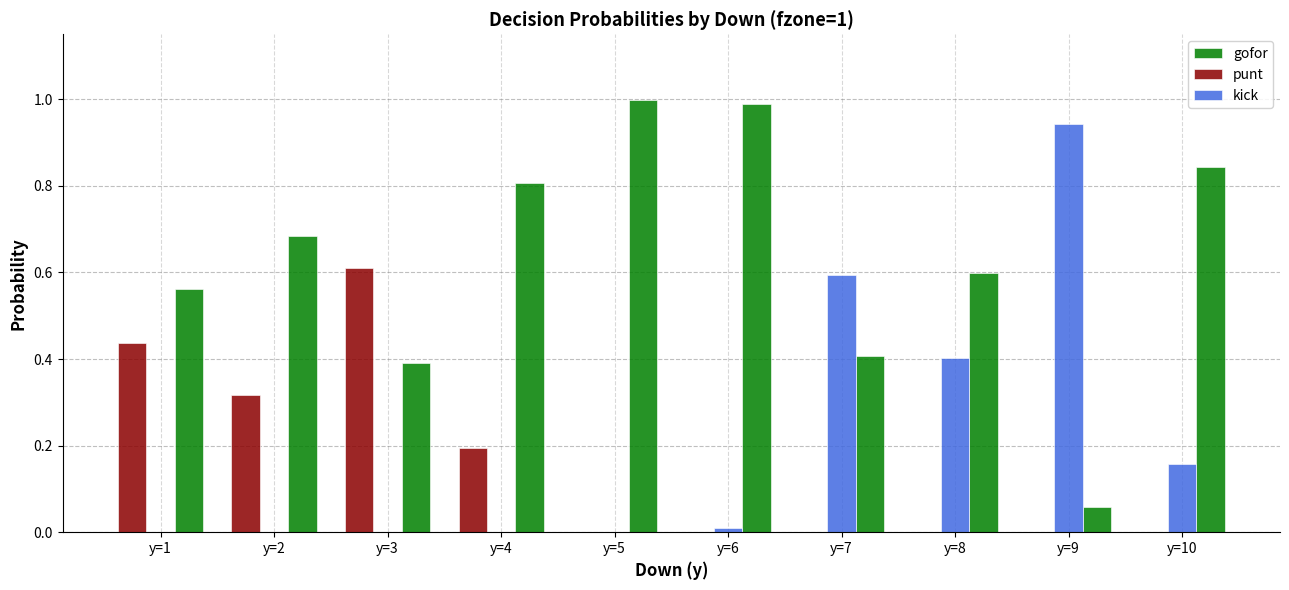

The value of punt at y=7 is -0.4. True or false?

False